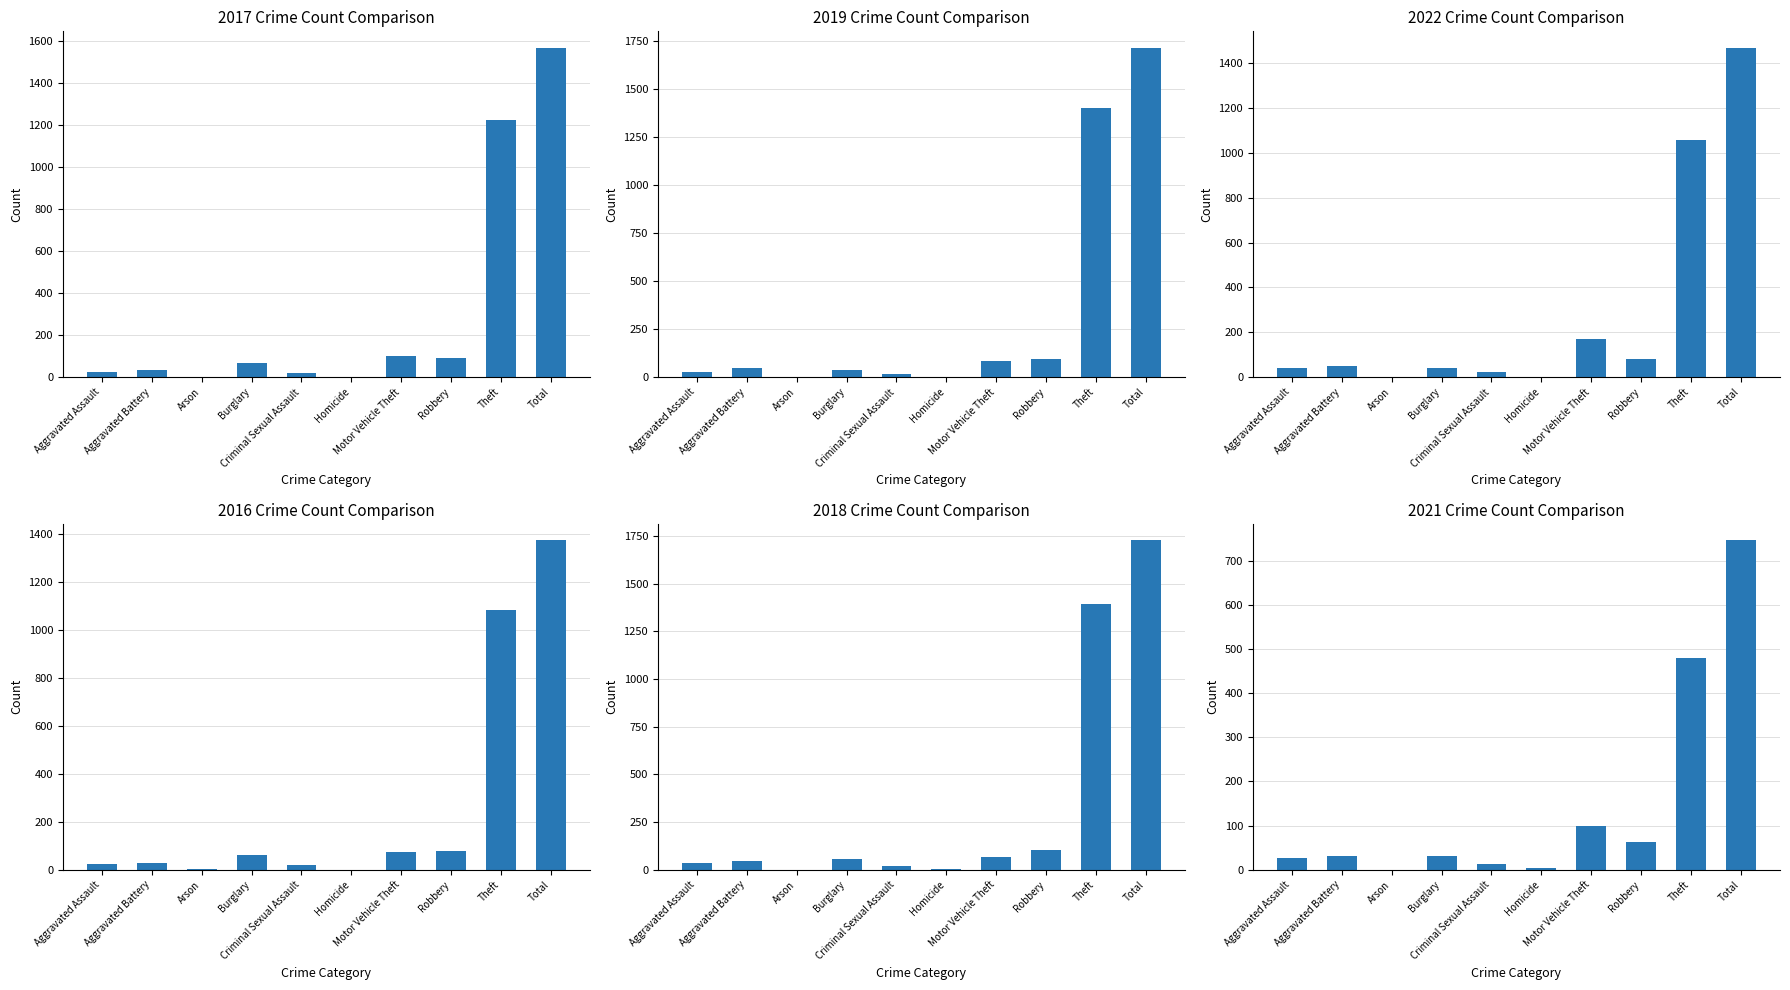

At which label does 2019 first exceed 47?

Motor Vehicle Theft